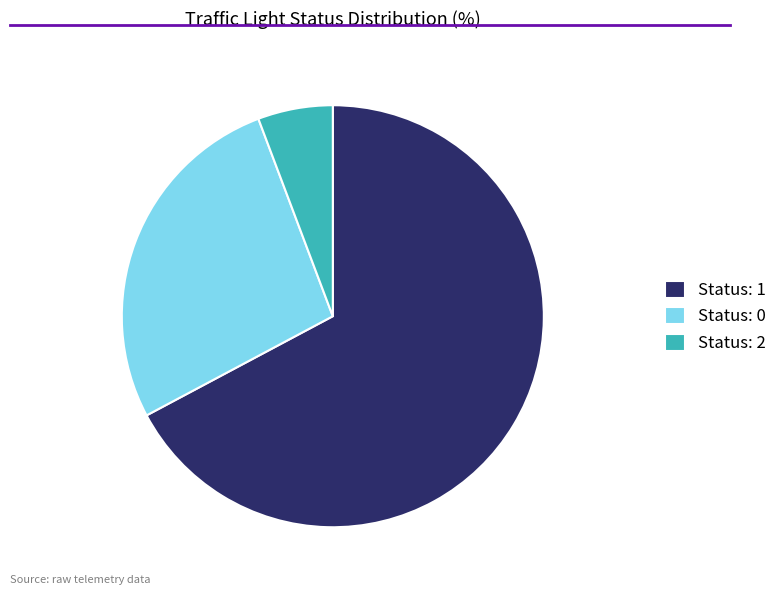

Is the sum of Status: 2 and Status: 1 greater than half?

Yes